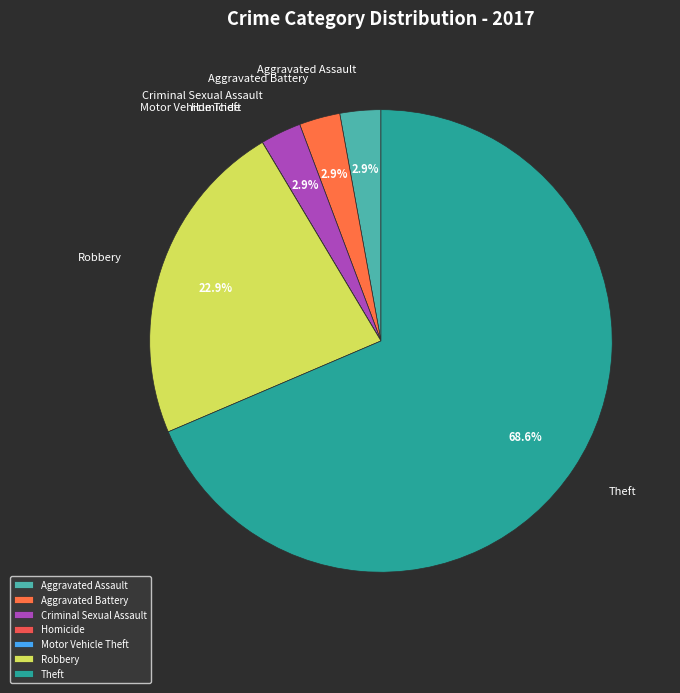

Which slice represents more than half of the pie?

Theft